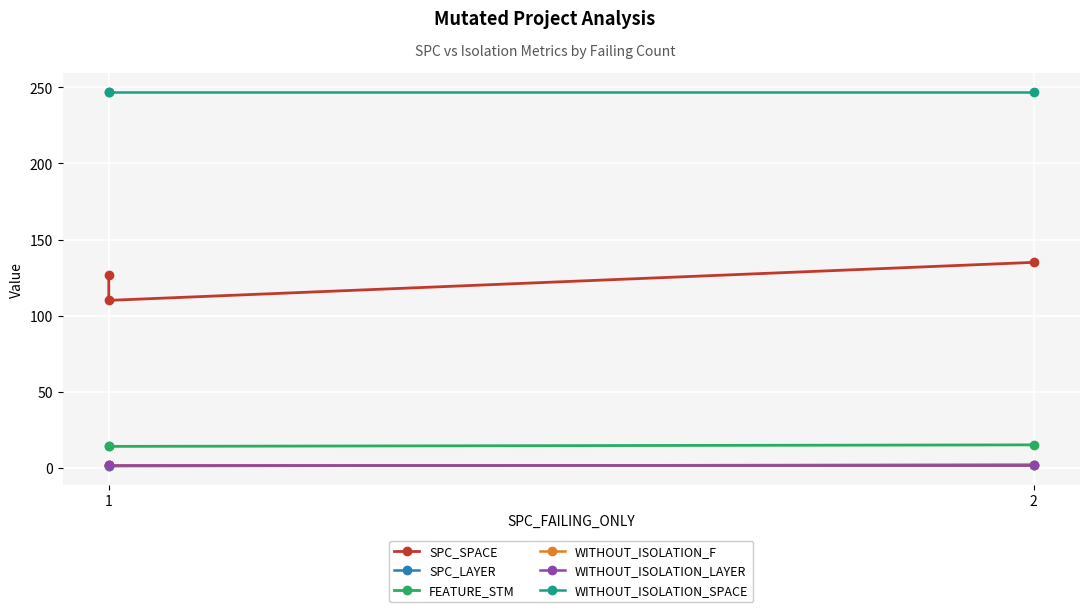

Reading right to left, extract all data points from this chart.

SPC_SPACE: 135	110	127
SPC_LAYER: 2	1	1
FEATURE_STM: 15	14	14
WITHOUT_ISOLATION_F: 2	2	2
WITHOUT_ISOLATION_LAYER: 2	2	2
WITHOUT_ISOLATION_SPACE: 247	247	247